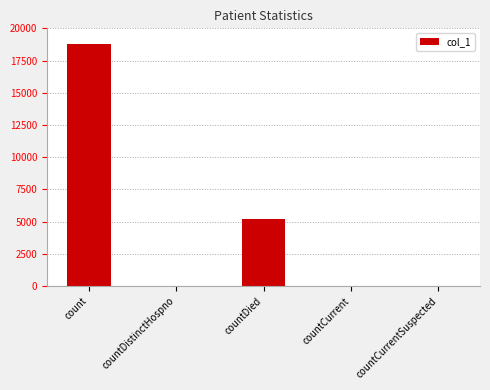

What is the greatest value displayed?

18786